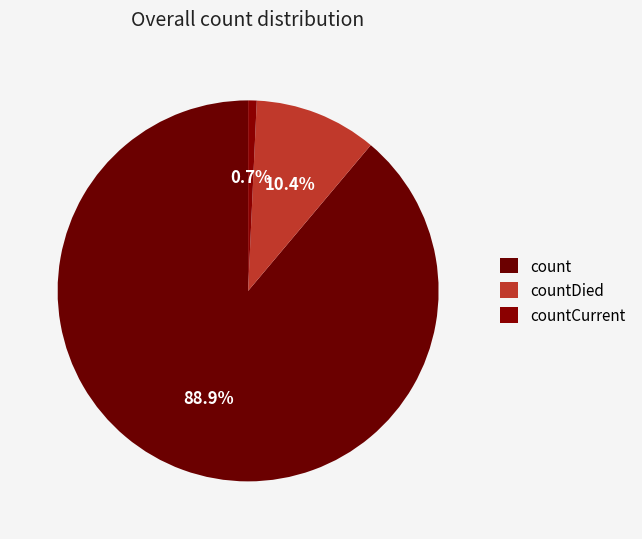

Combined, do count and countDied account for over 50%?

Yes